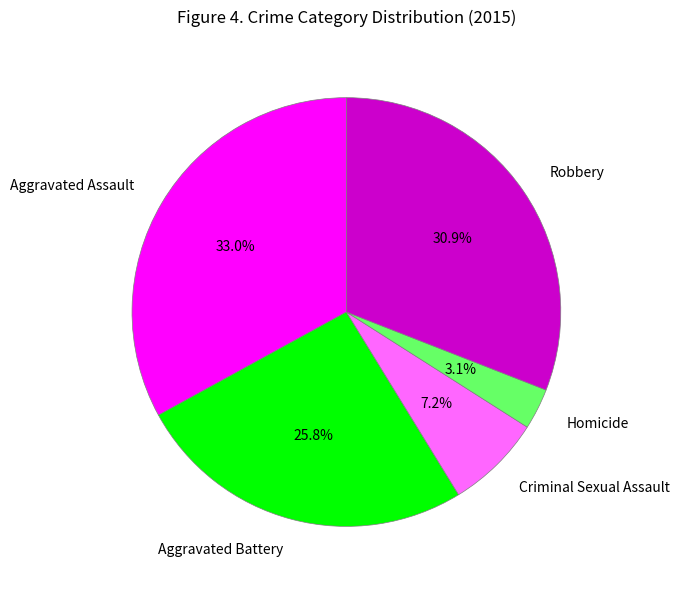

What is the largest slice in the pie chart?

Aggravated Assault